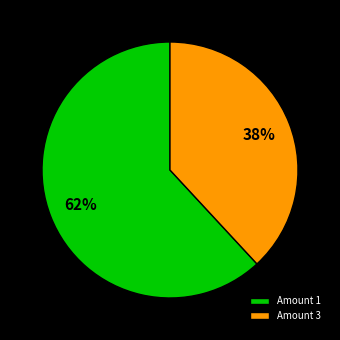

What is the ratio of the value at Amount 1 to the value at Amount 3?

1.6